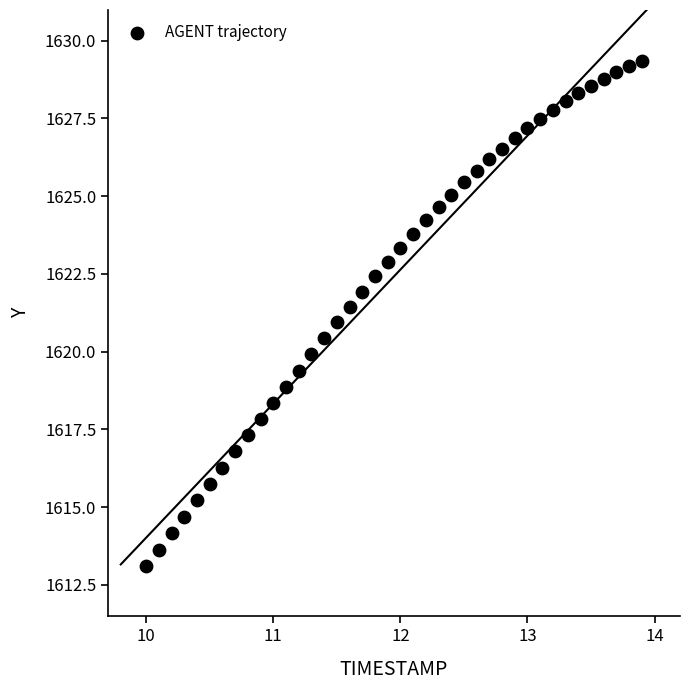

What is the range of X values (max minus min)?

3.9